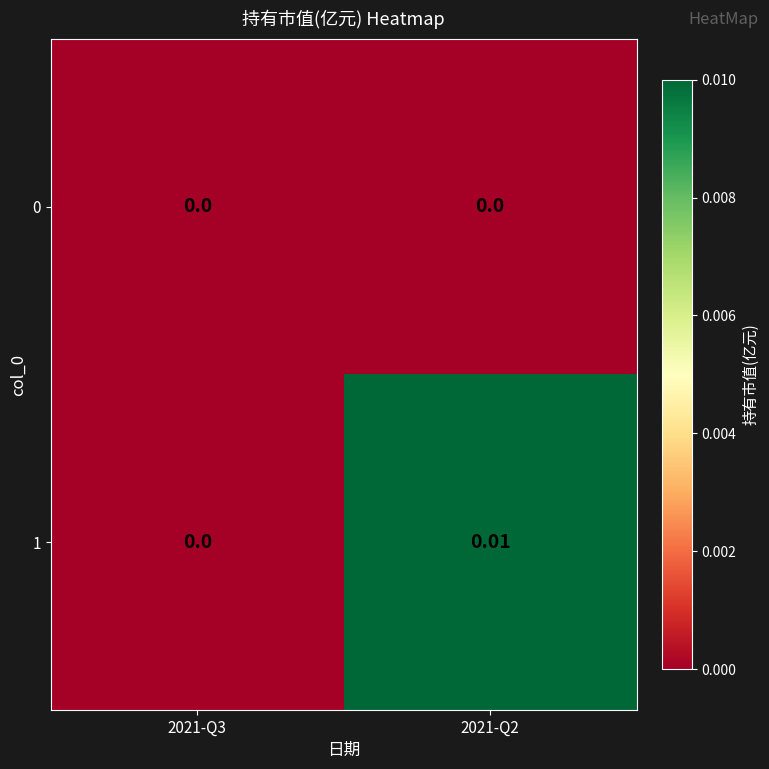

Is the value of 1 at 2021-Q2 greater than the value of 0 at 2021-Q3?

Yes